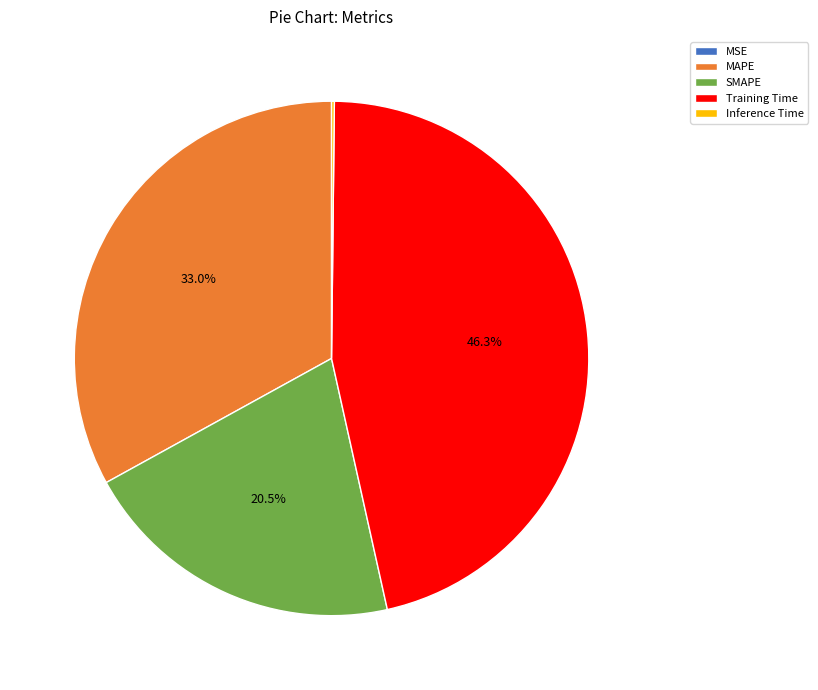

Is there a majority slice in this chart?

No